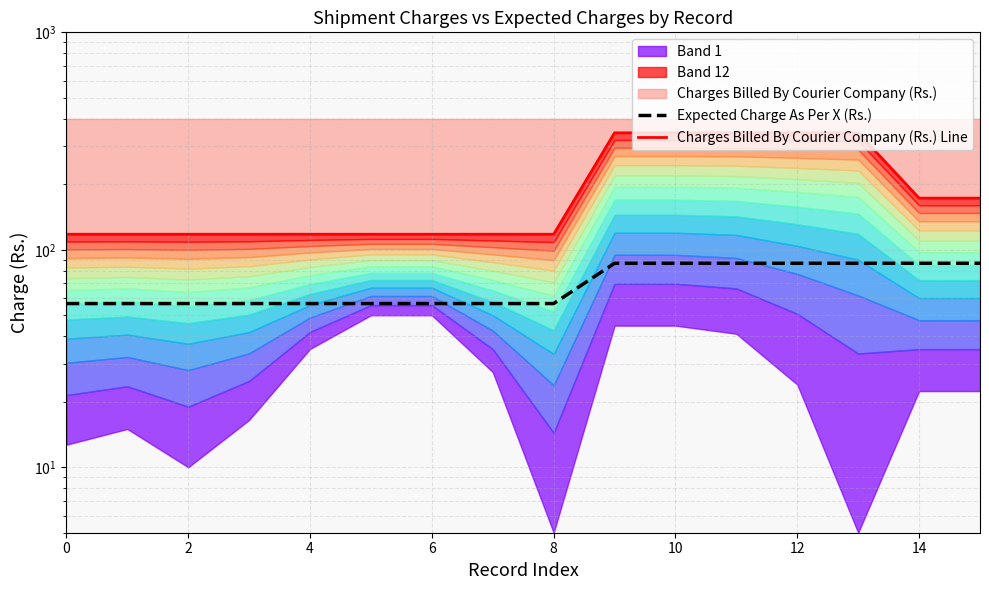

How many lines are shown in the chart?

2